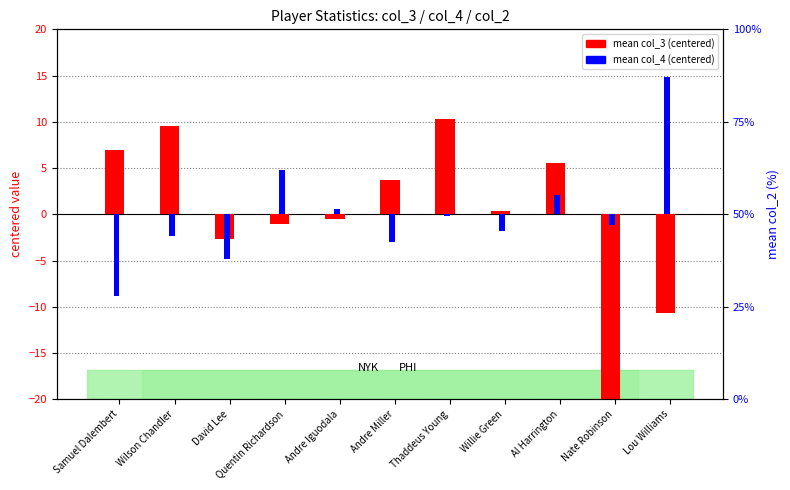

List the series in order of their peak value, highest first.

mean col_4 (centered), mean col_3 (centered)